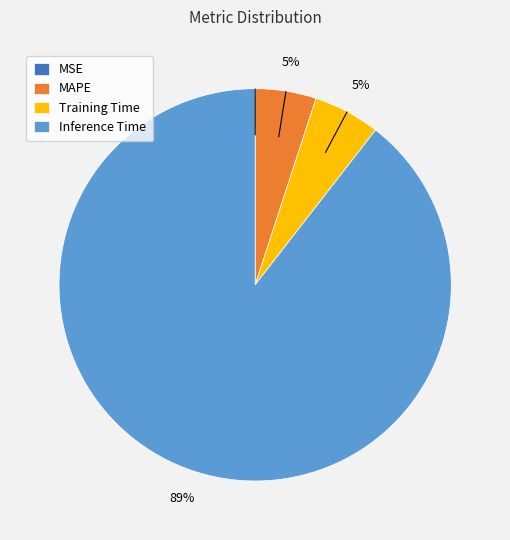

The Training Time slice represents 5% of the pie. True or false?

True